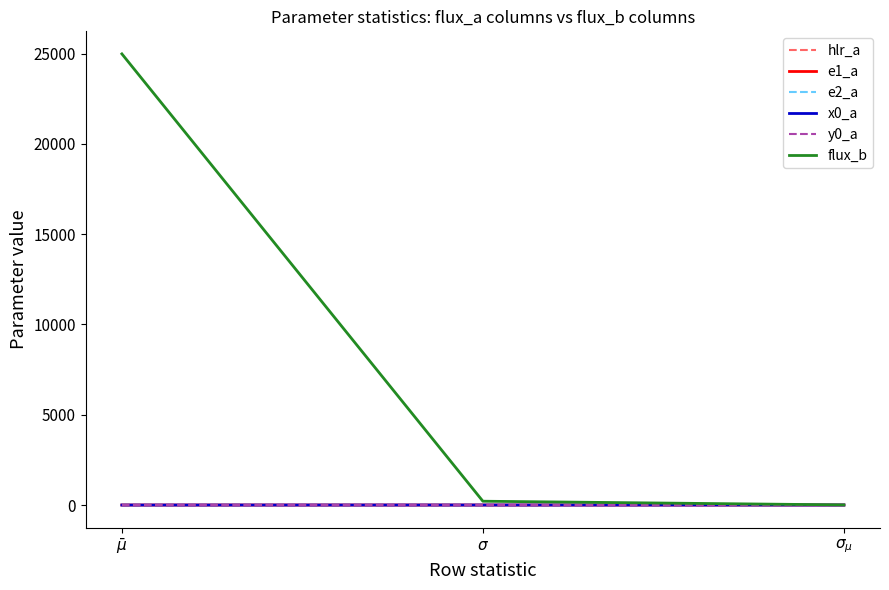

At how many categories does at least one series exceed 3233?

1